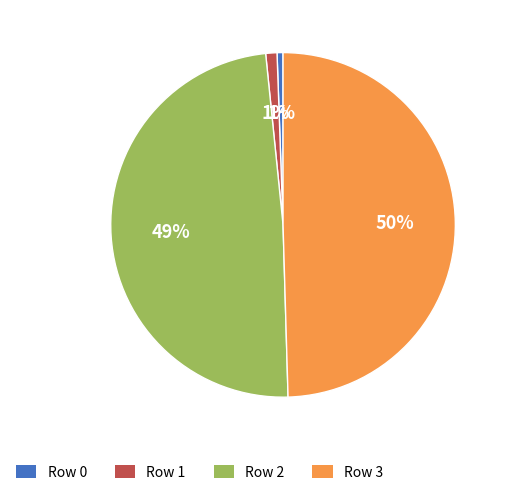

The Row 0 slice represents 1% of the pie. True or false?

True